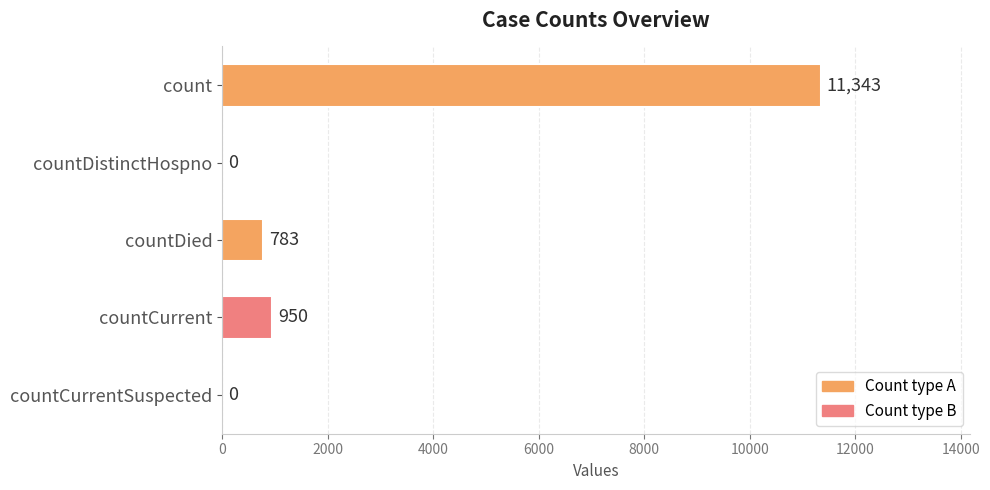

Reading bottom to top, what are all the values shown in this chart?

countCurrentSuspected=0	countCurrent=950	countDied=783	countDistinctHospno=0	count=11343